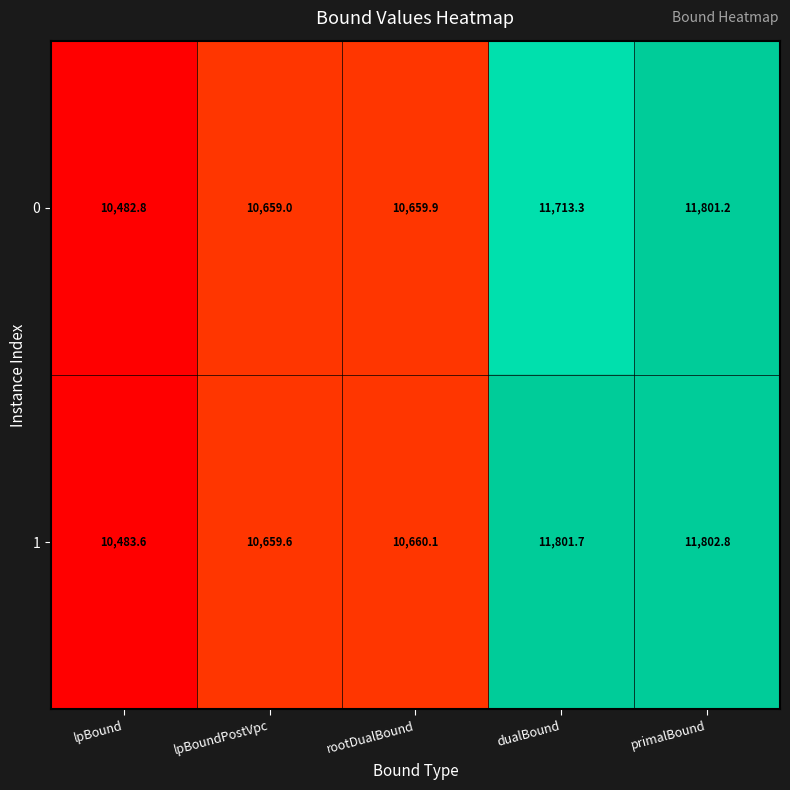

Is it true that 0 equals 16030.9 at lpBoundPostVpc?

False